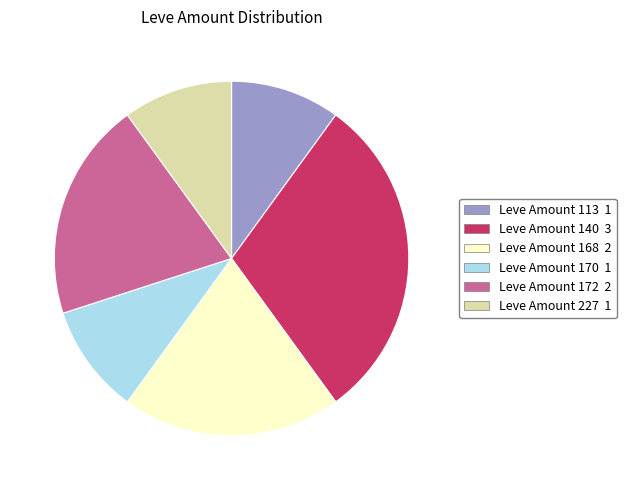

Is there a majority slice in this chart?

No